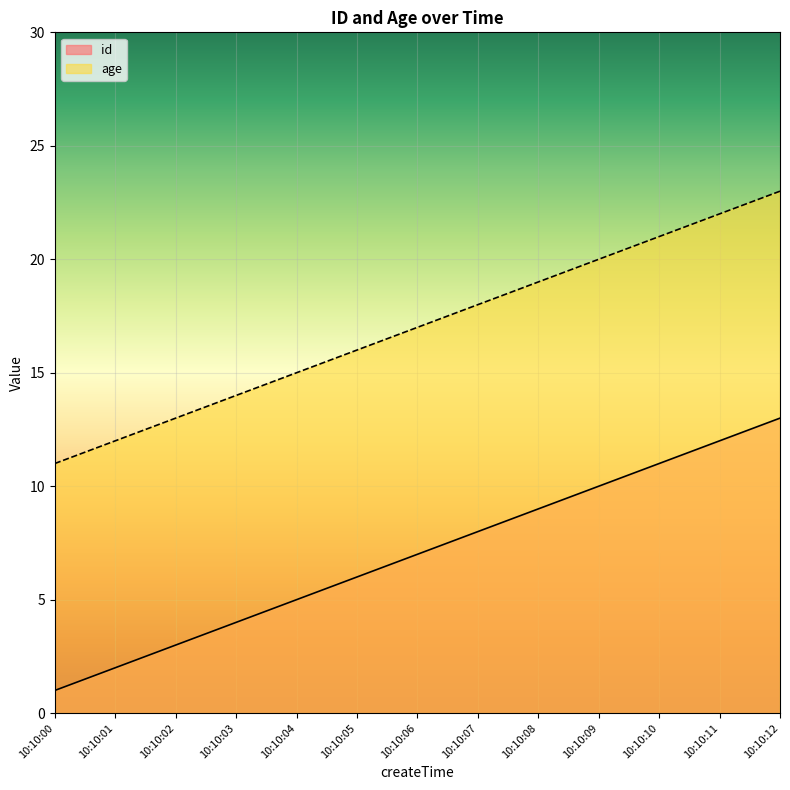

The age series shows 9 at 10:10:05. True or false?

False